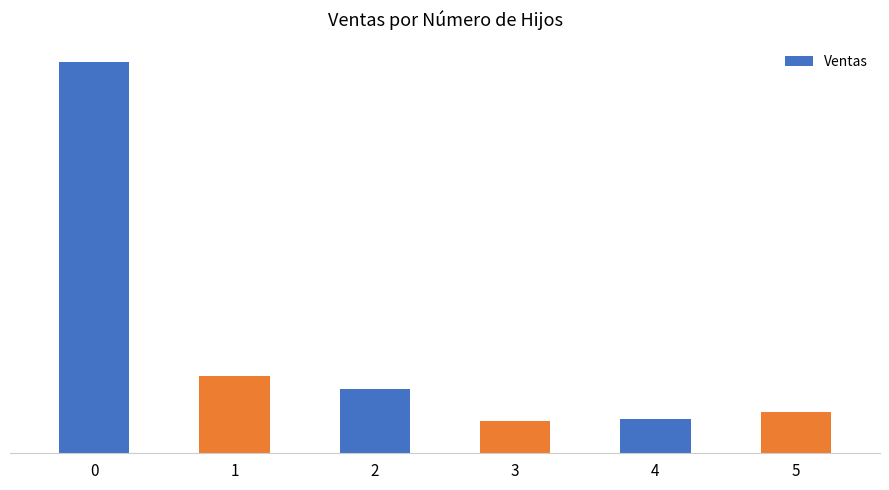

Rank the categories by value from highest to lowest.

0, 1, 2, 5, 4, 3